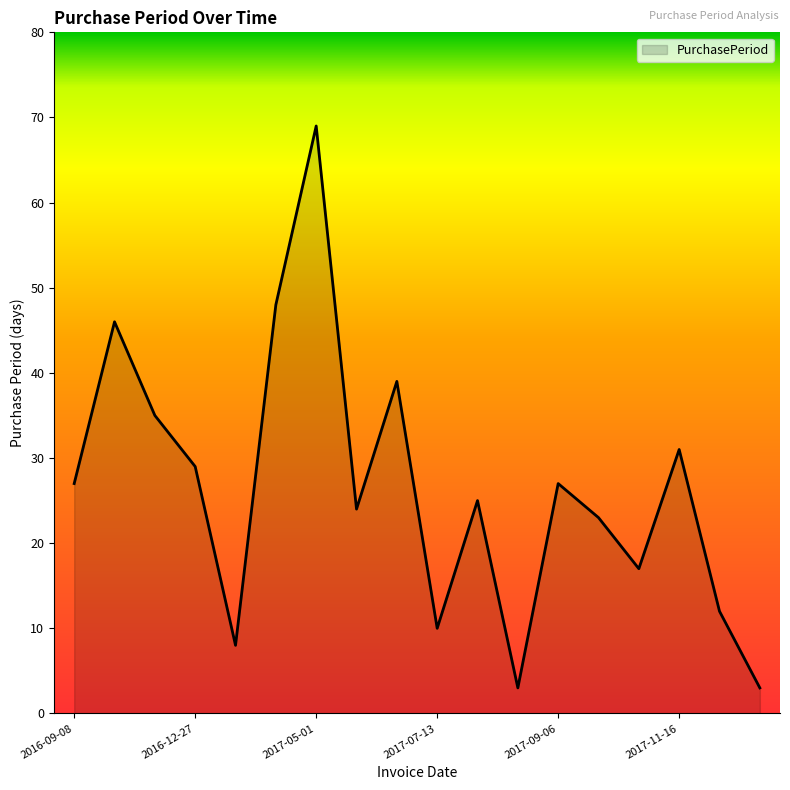

Does the chart display data point markers on the line(s)?

No